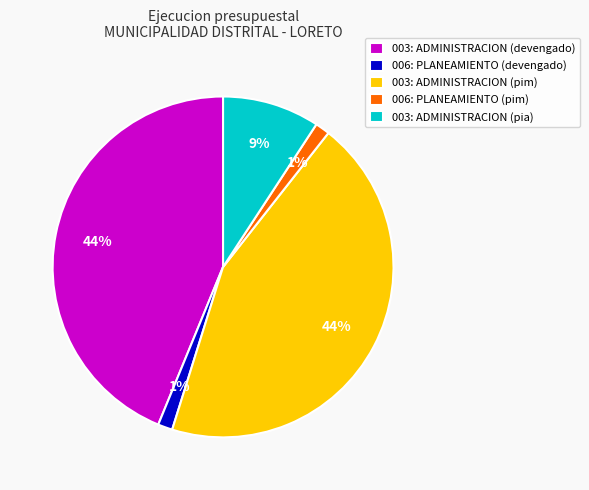

How many segments does this pie chart have?

5